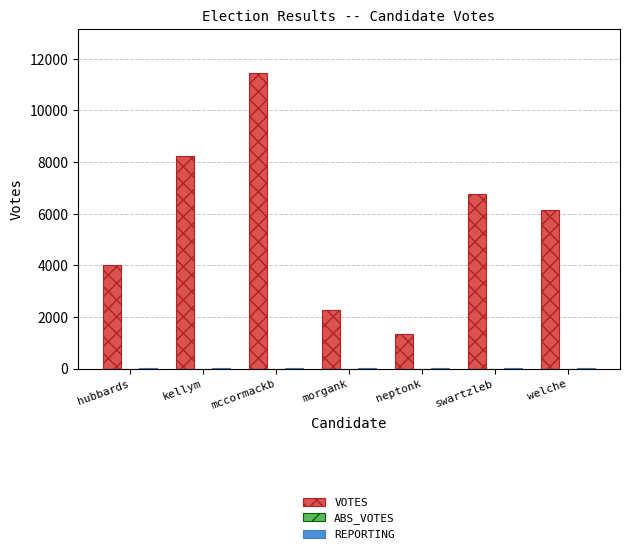

Between mccormackb and neptonk, which series saw the biggest shift?

VOTES